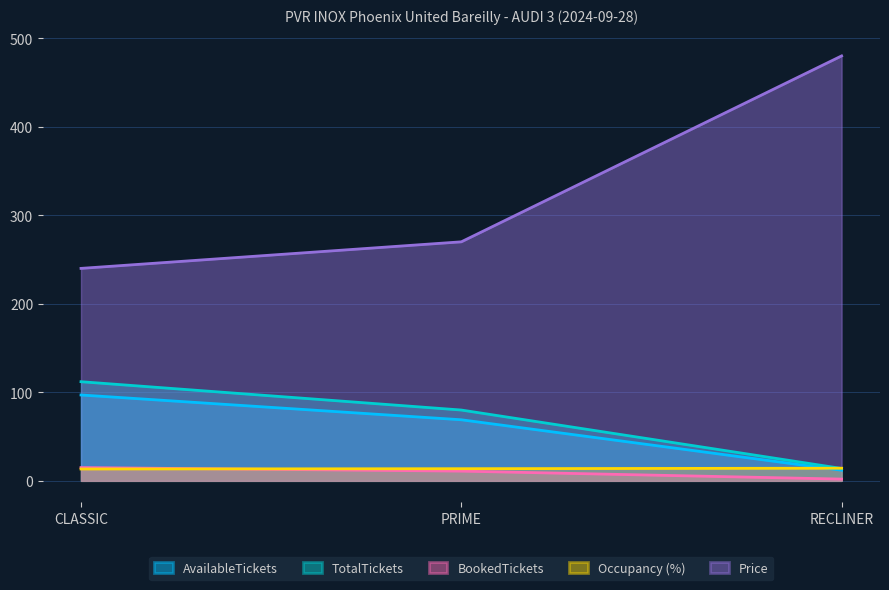

True or false: Price has a value of 270.0 at PRIME.

True